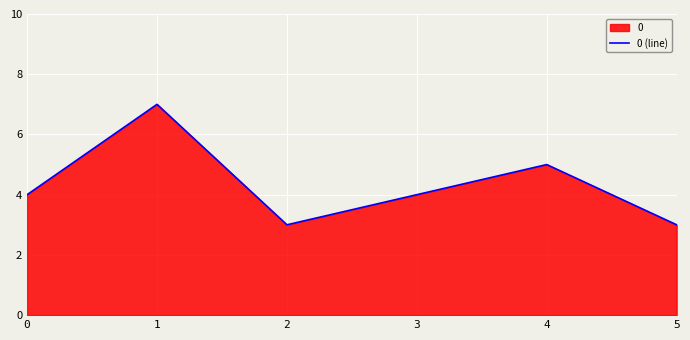

How many points are lower than both their immediate neighbors (excluding endpoints)?

1